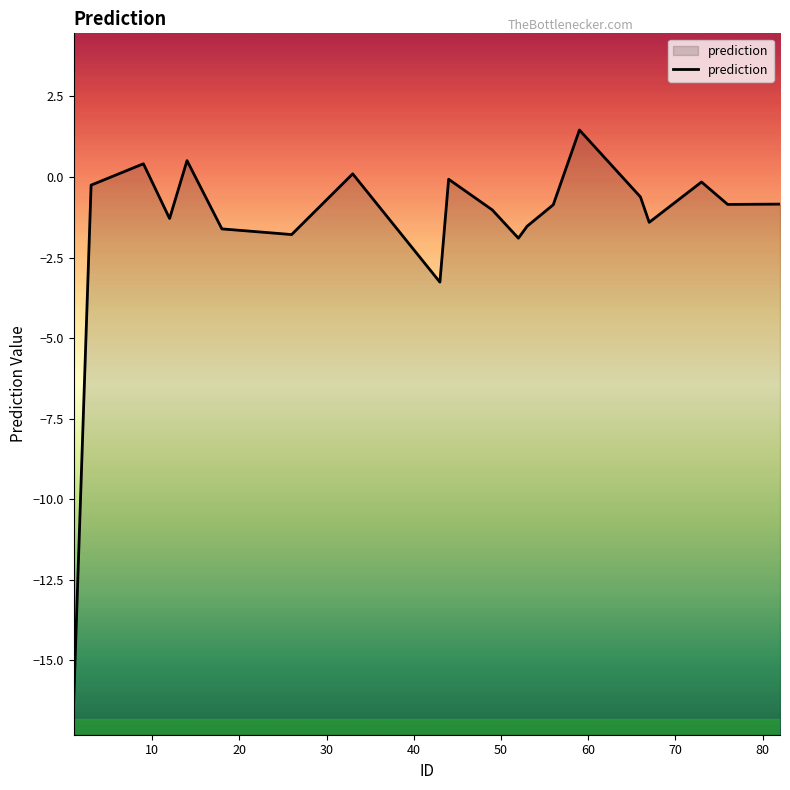

What is the greatest value displayed?

1.5